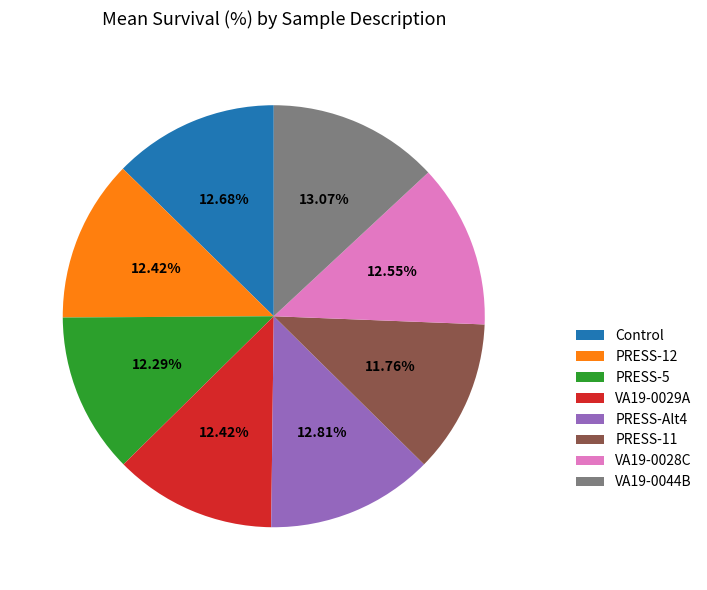

What portion of the pie excludes VA19-0028C?

87.5%